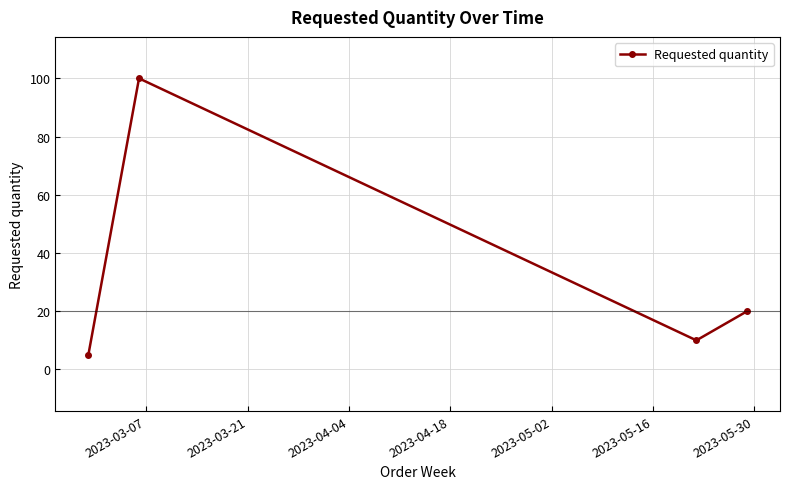

What is the minimum value shown in the chart?

5